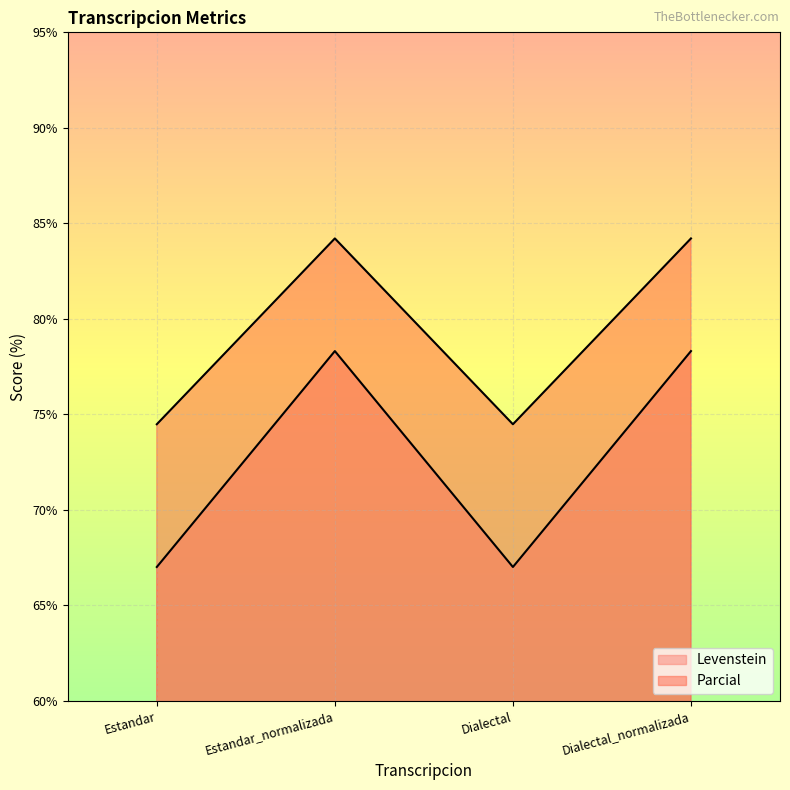

Is it true that Parcial equals 84.2 at Dialectal_normalizada?

True